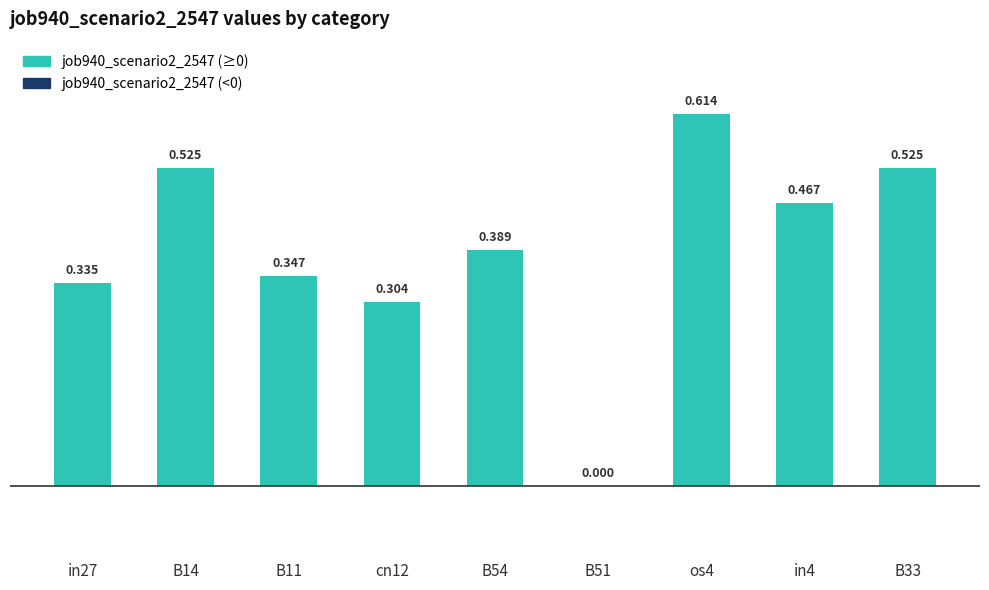

How many values are between 0 and 1?

9